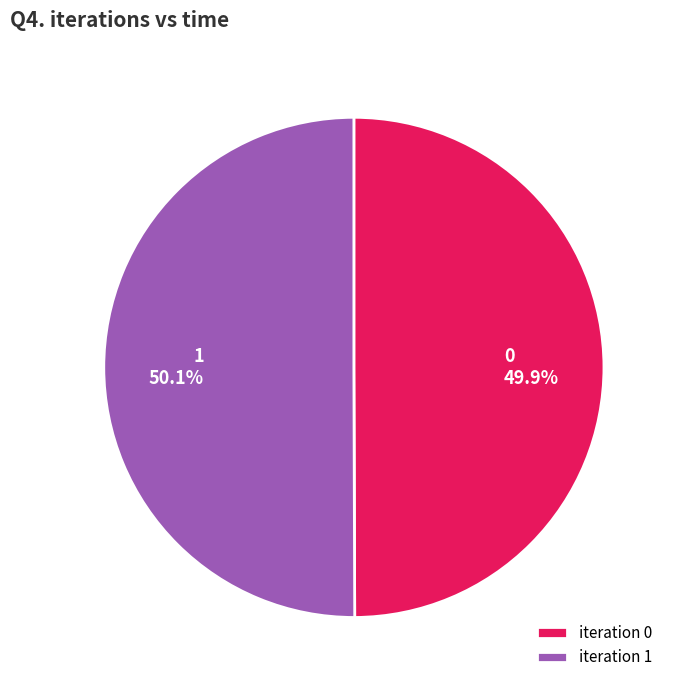

What percentage is the 1 slice, to the nearest percent?

50%